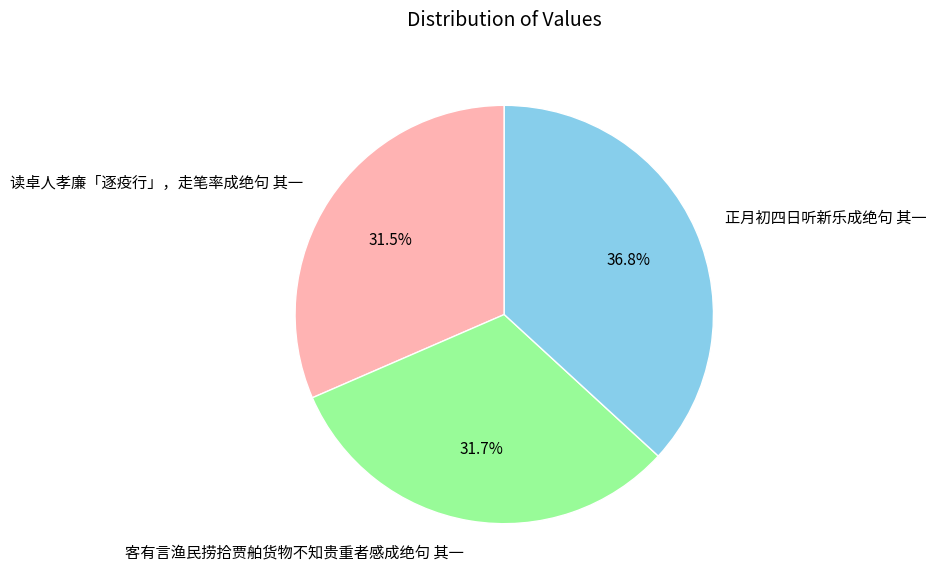

How many segments does this pie chart have?

3